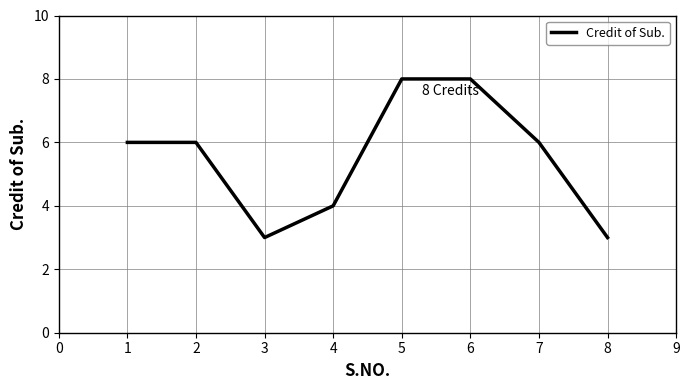

The value at 1 is 6. True or false?

True